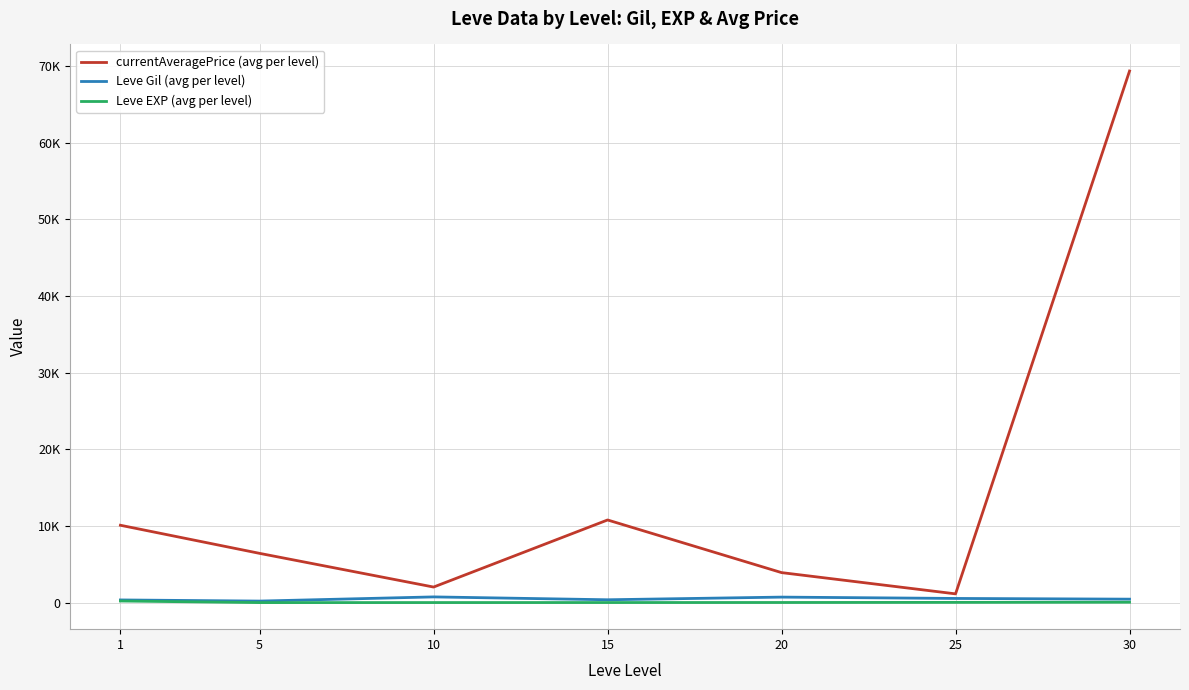

Does the chart display data point markers on the line(s)?

No